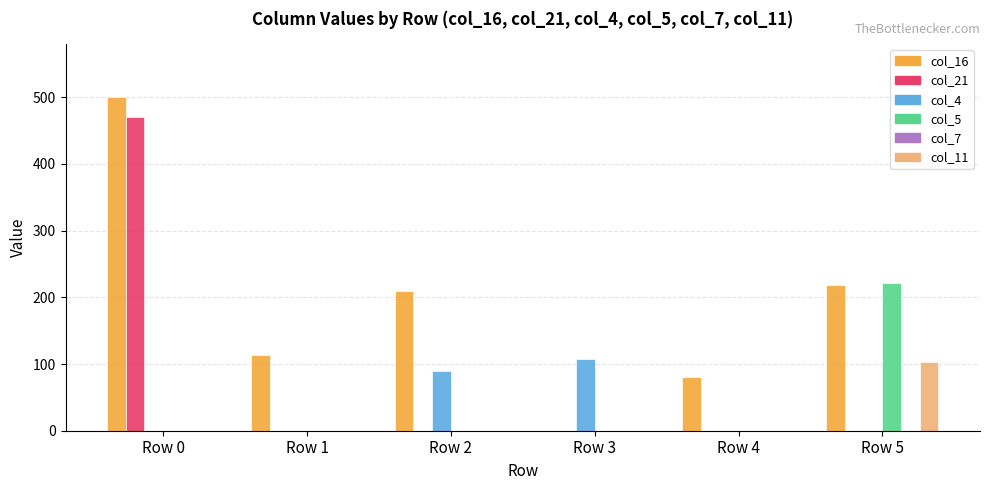

How many groups of bars are there?

6